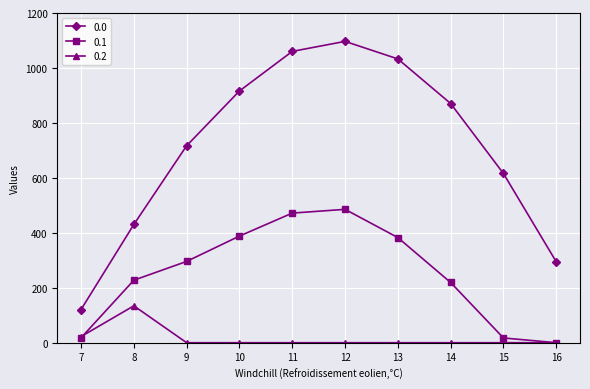

What is the greatest value displayed?

1096.7